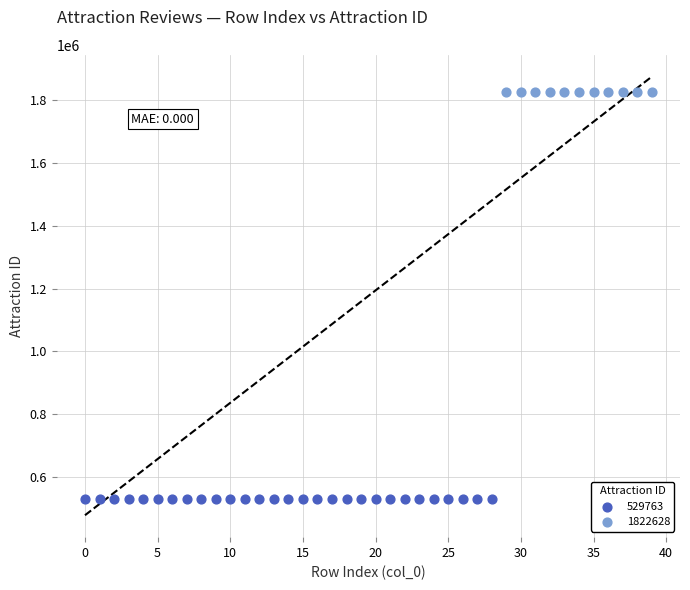

Which series reaches the maximum Y coordinate?

1822628